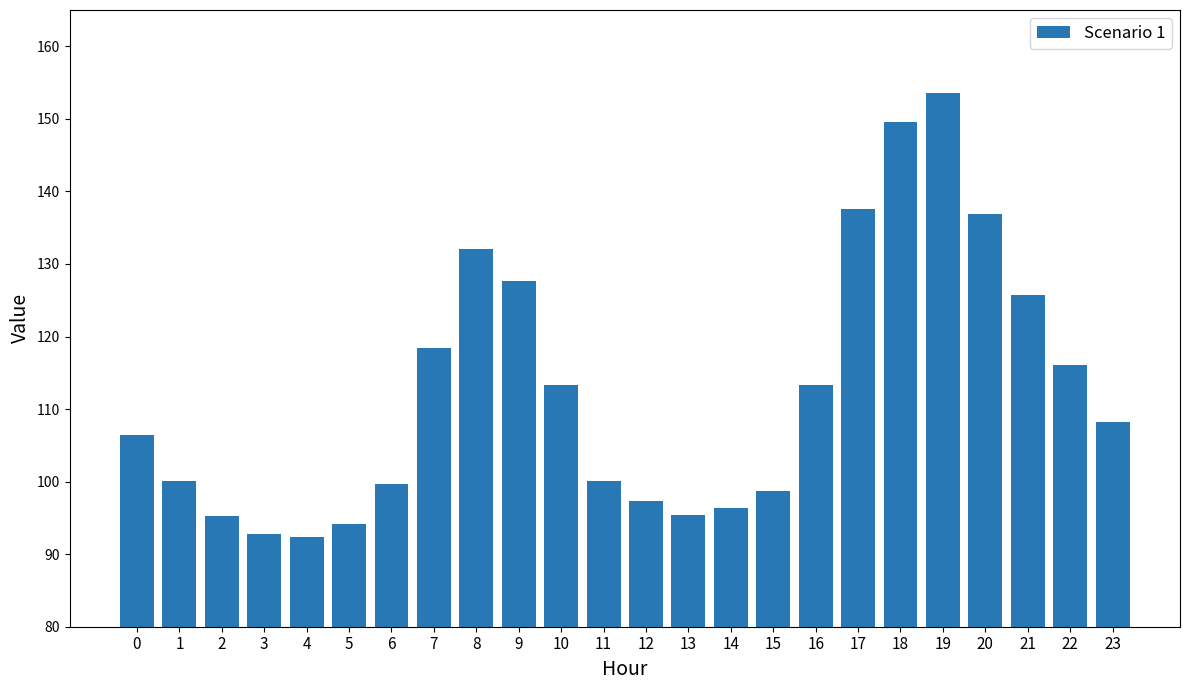

What is the value of the 17th bar from the left?

113.3